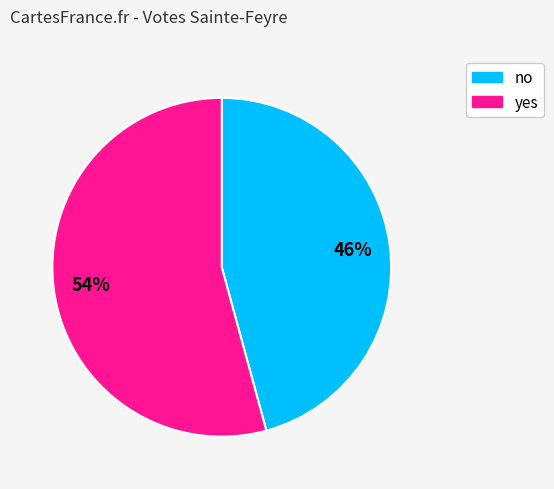

Does no represent more than half of the total?

No